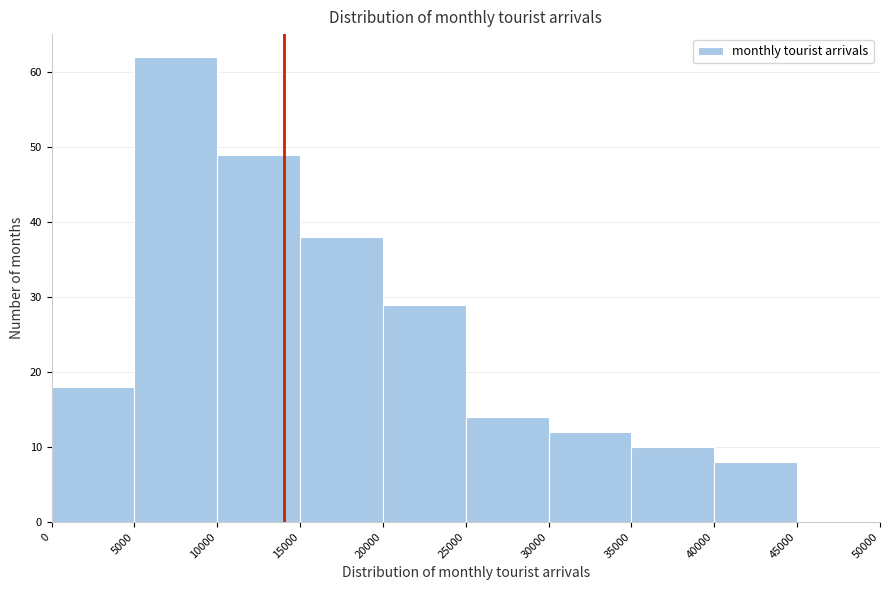

Reading left to right, list every bar in this chart as the range it spans on the x-axis followed by its height. The values are not printed on the chart, so give them approximately, as read against the axis.

0 to 5000: 18
5000 to 10000: 62
10000 to 15000: 49
15000 to 20000: 38
20000 to 25000: 29
25000 to 30000: 14
30000 to 35000: 12
35000 to 40000: 10
40000 to 45000: 8
45000 to 50000: 0